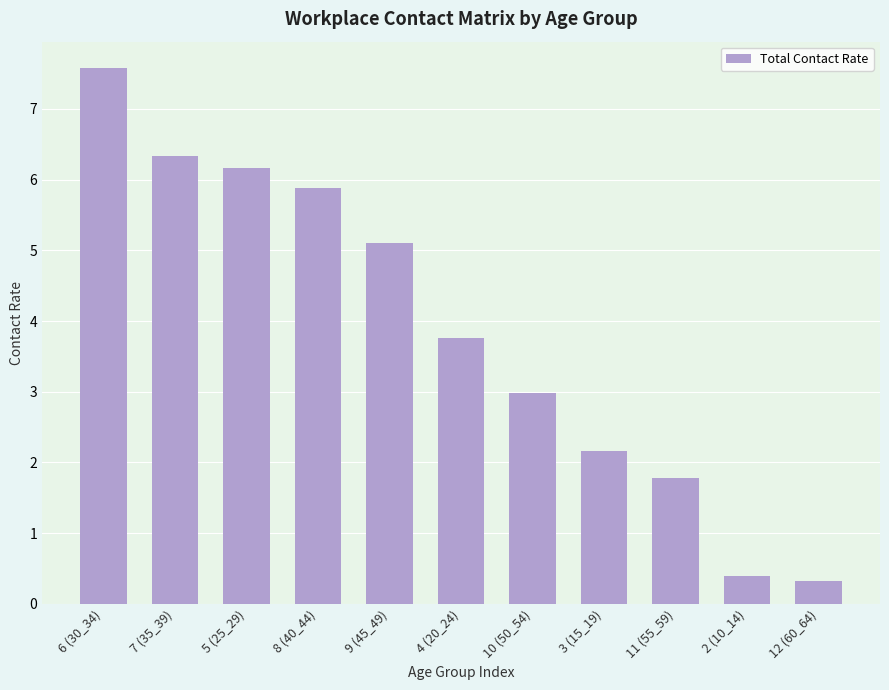

Read the value at 7 (35_39).

6.3